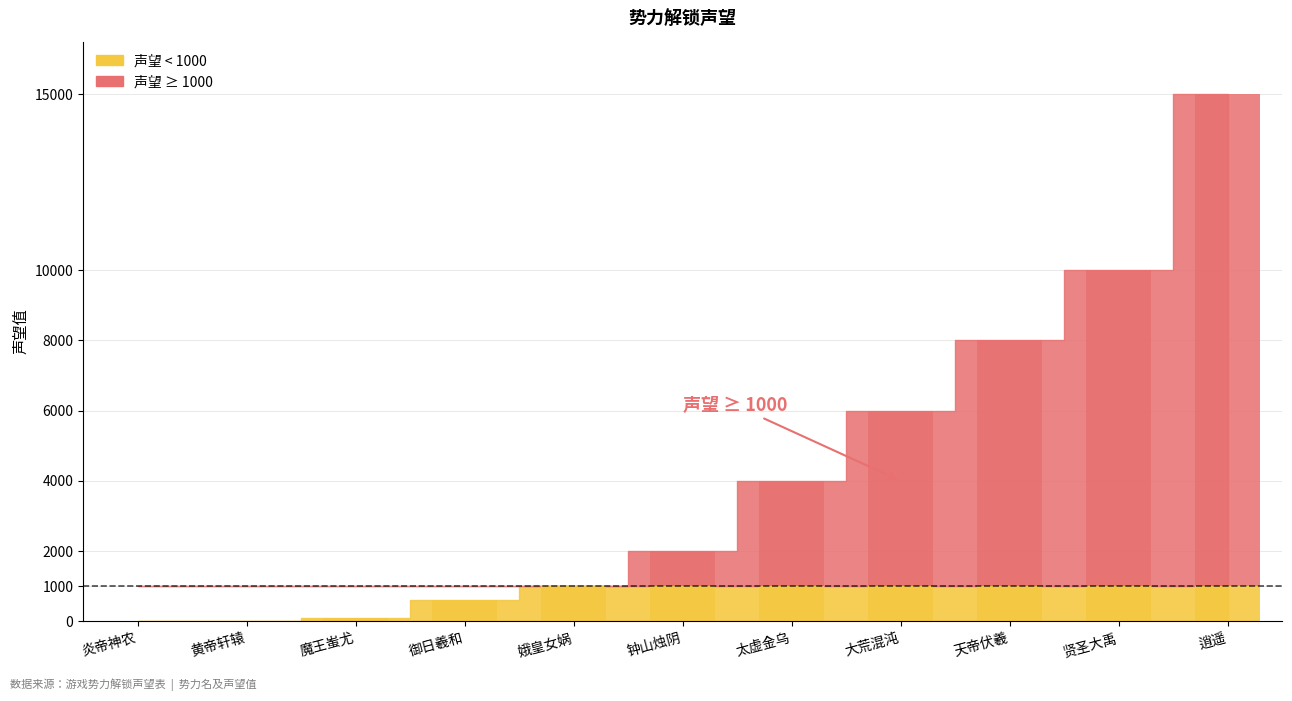

What is the value of the 5th bar from the left?

1000